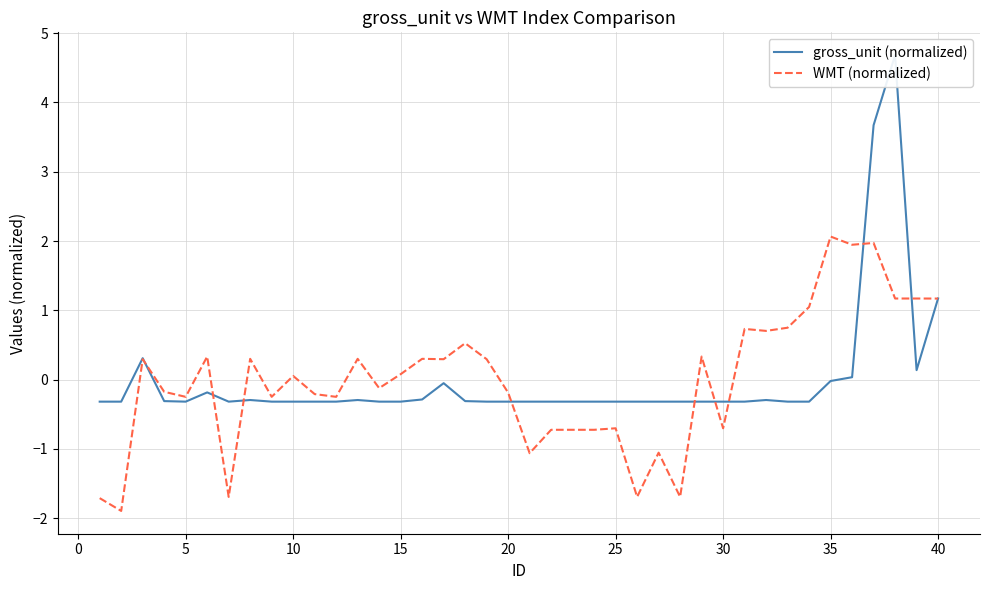

What is the smallest value displayed?

-1.9